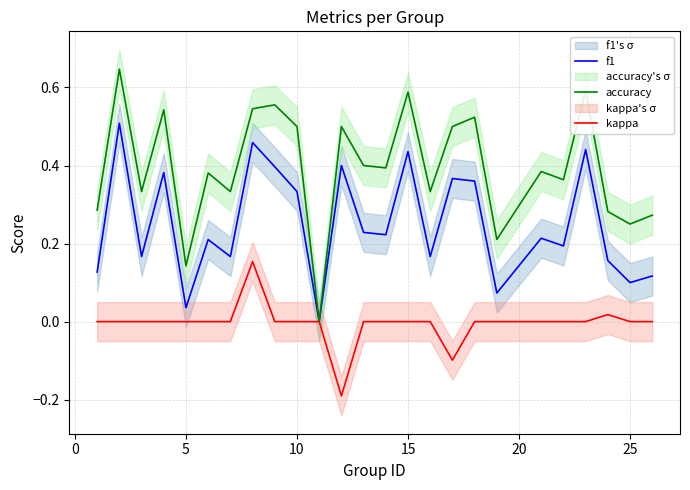

The kappa series shows 0.2 at 24. True or false?

False